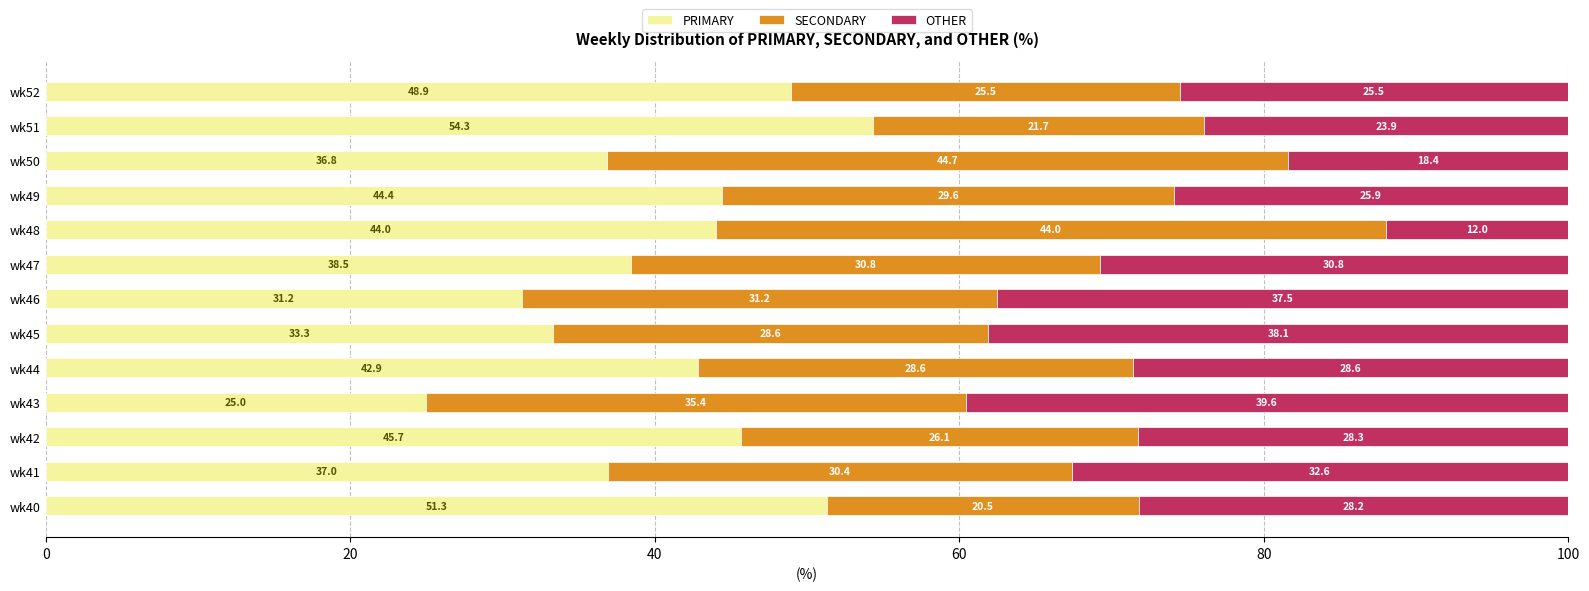

What is the difference between the maximum and minimum values in the PRIMARY series?

29.3